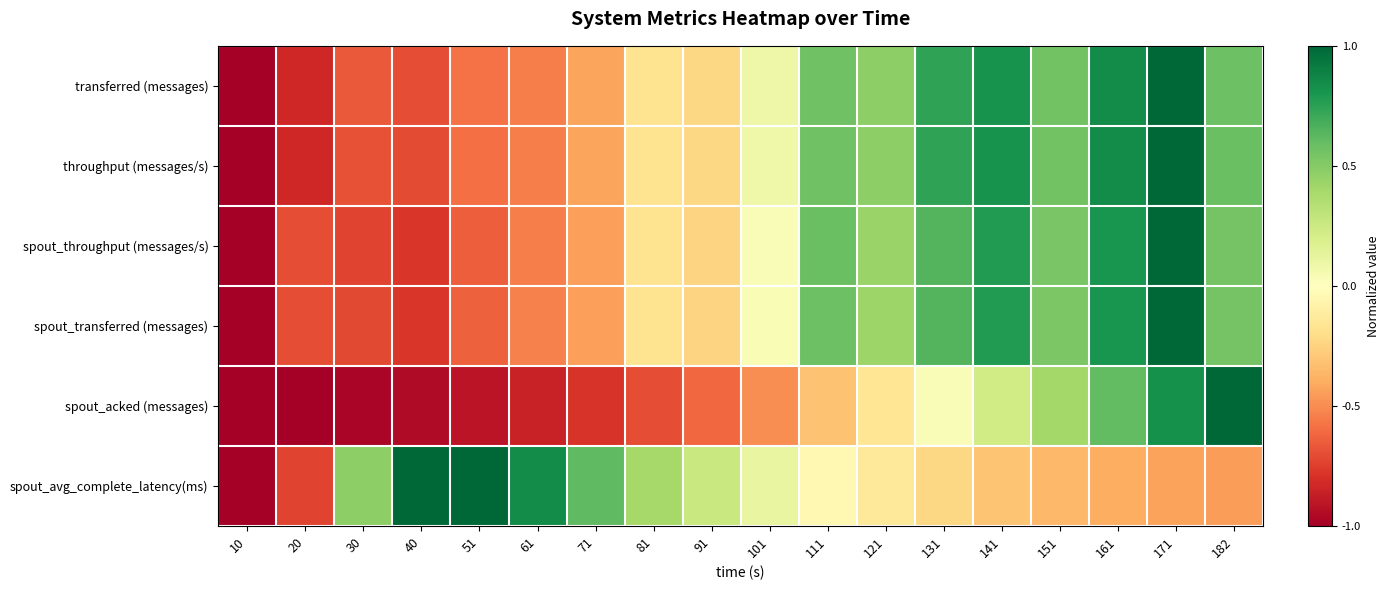

What is the greatest value displayed?

1.0